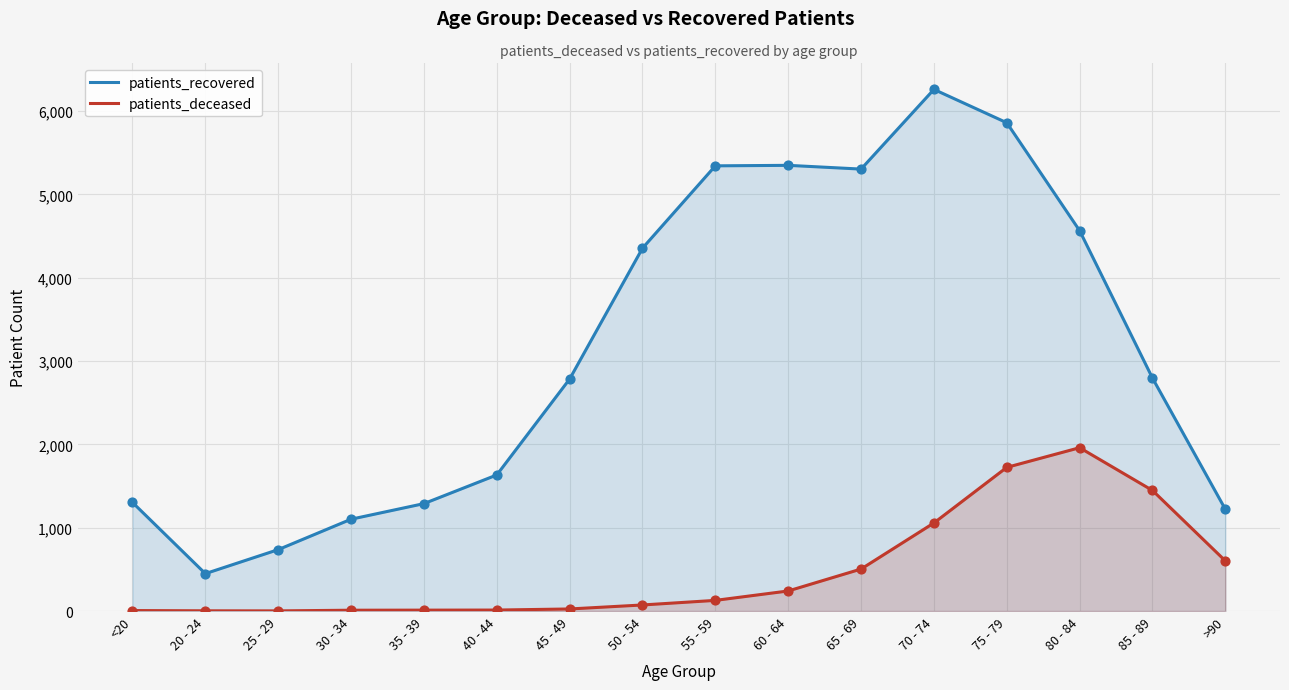

Is the value of patients_recovered at 85 - 89 greater than the value of patients_deceased at 70 - 74?

Yes